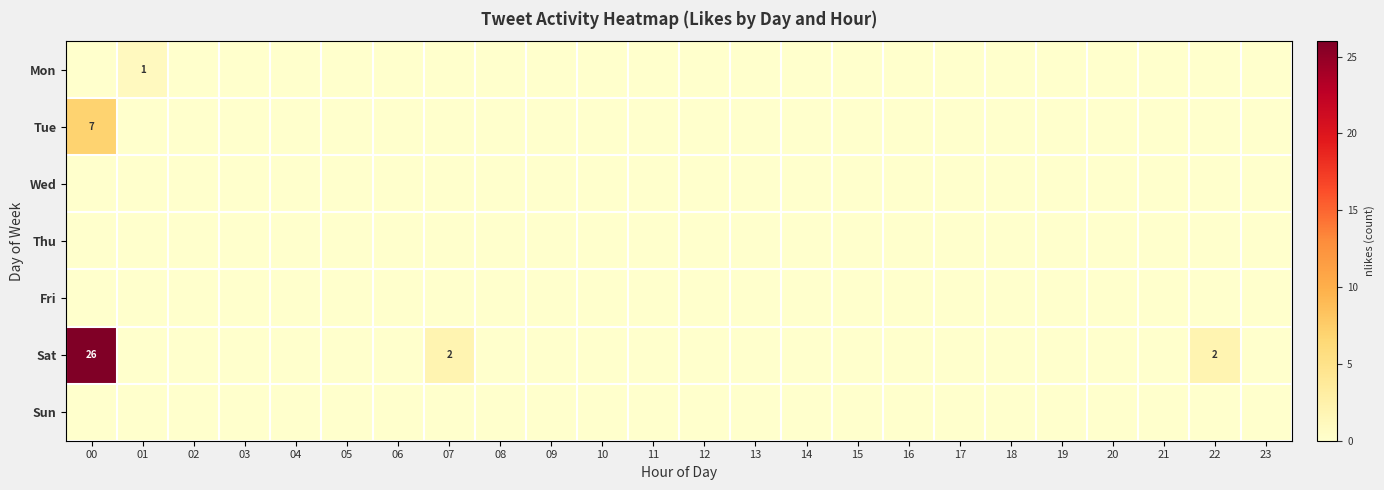

What is the maximum value shown in the chart?

26